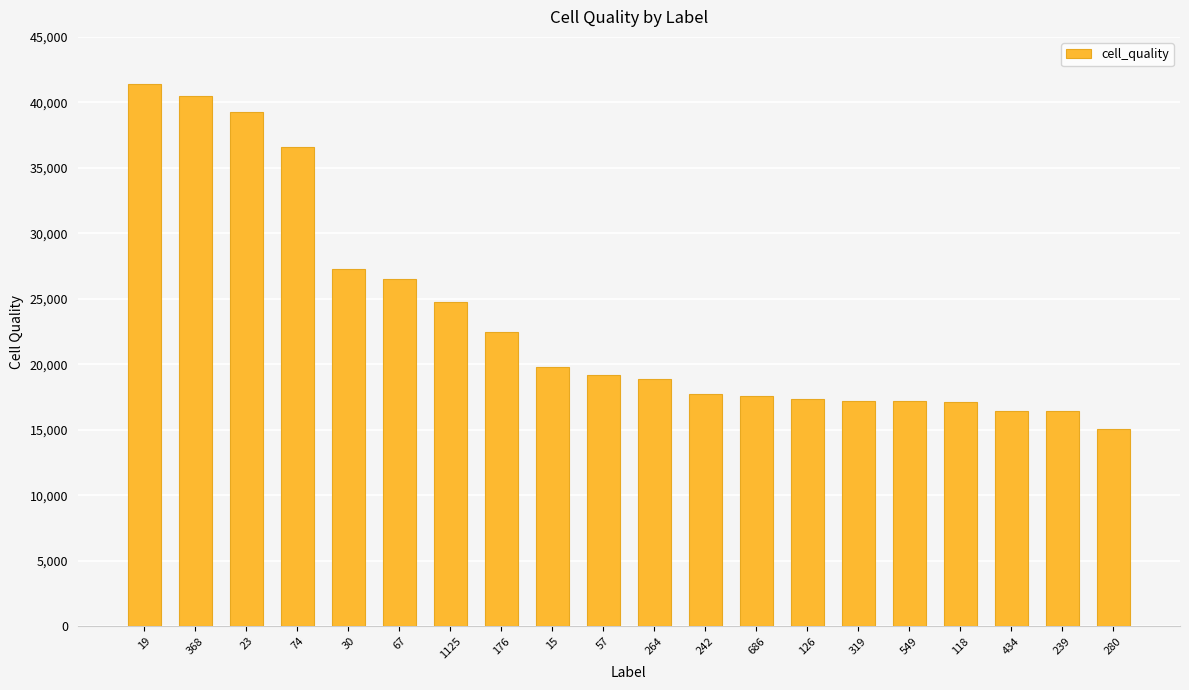

How many bars are there in total?

20